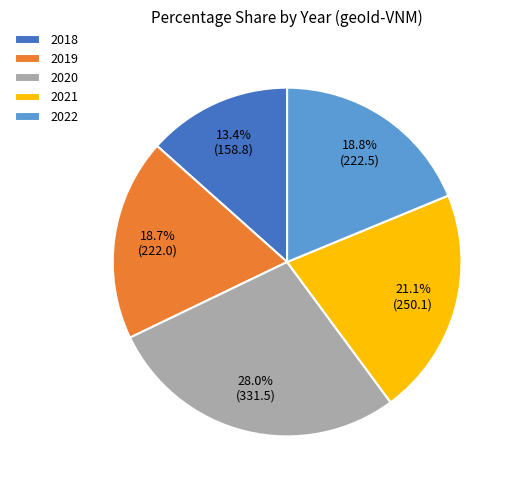

Is there any slice that represents more than half of the pie?

No